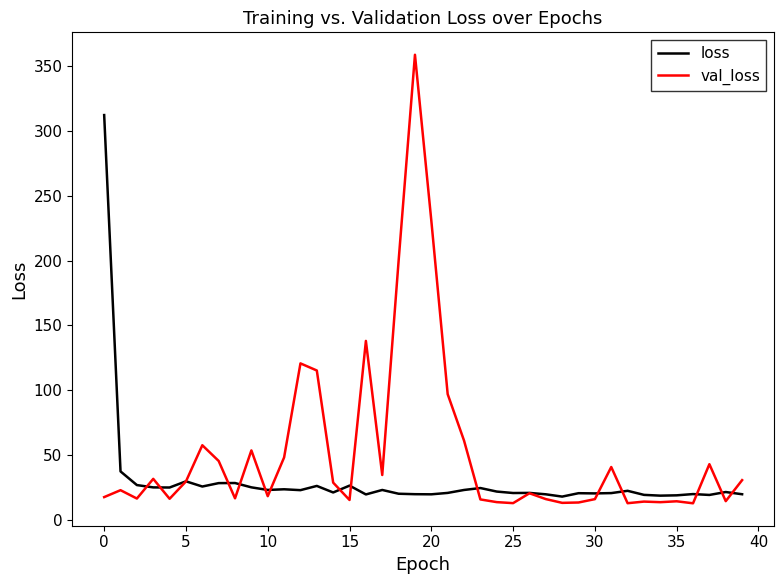

What are all the series names shown in the legend?

loss, val_loss